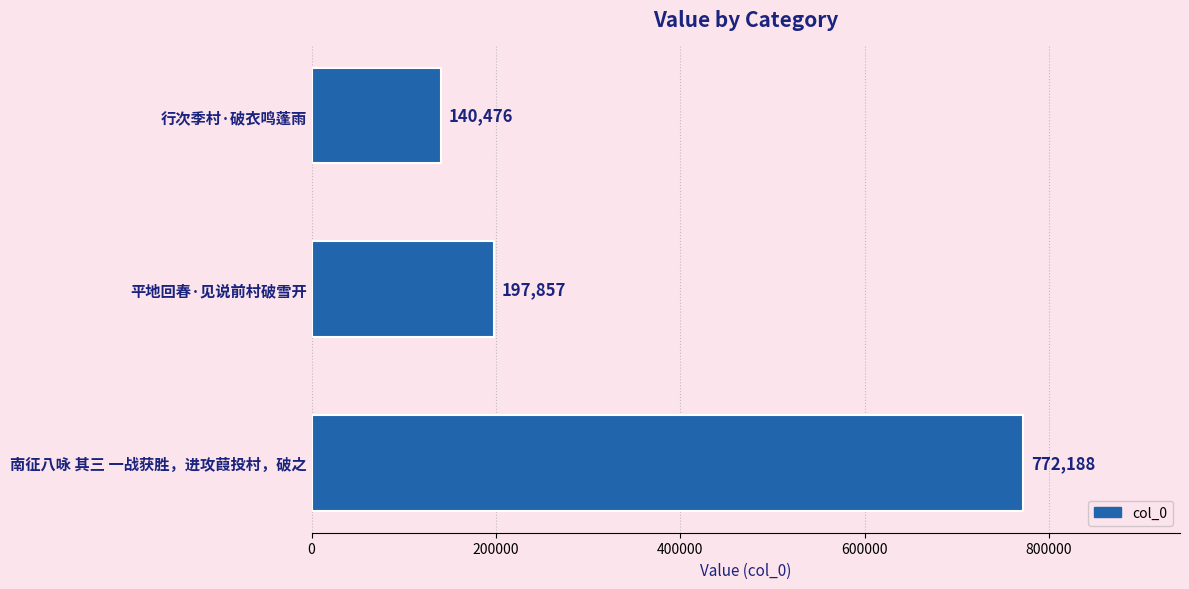

Count the number of data series in this chart.

1